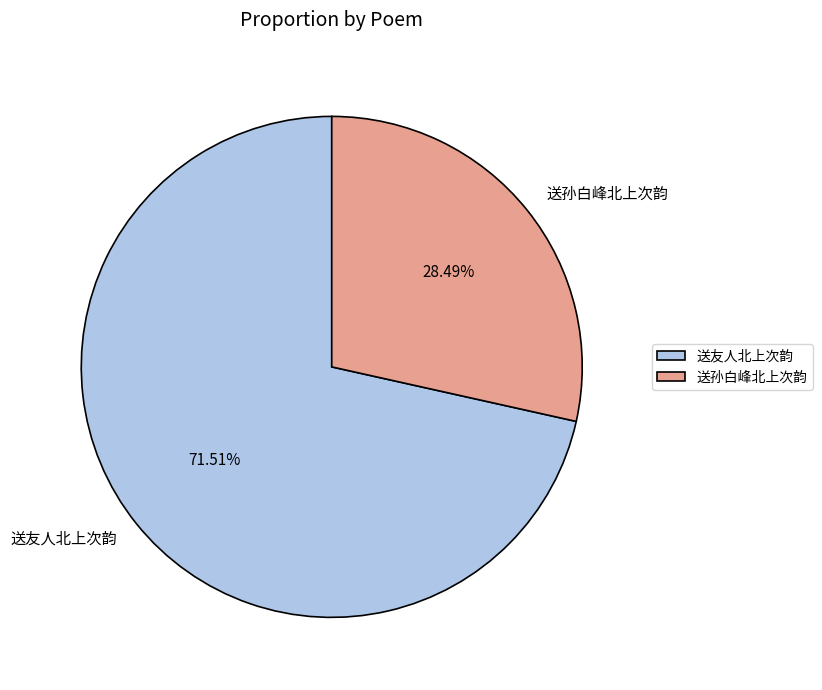

Count the number of slices in the pie.

2